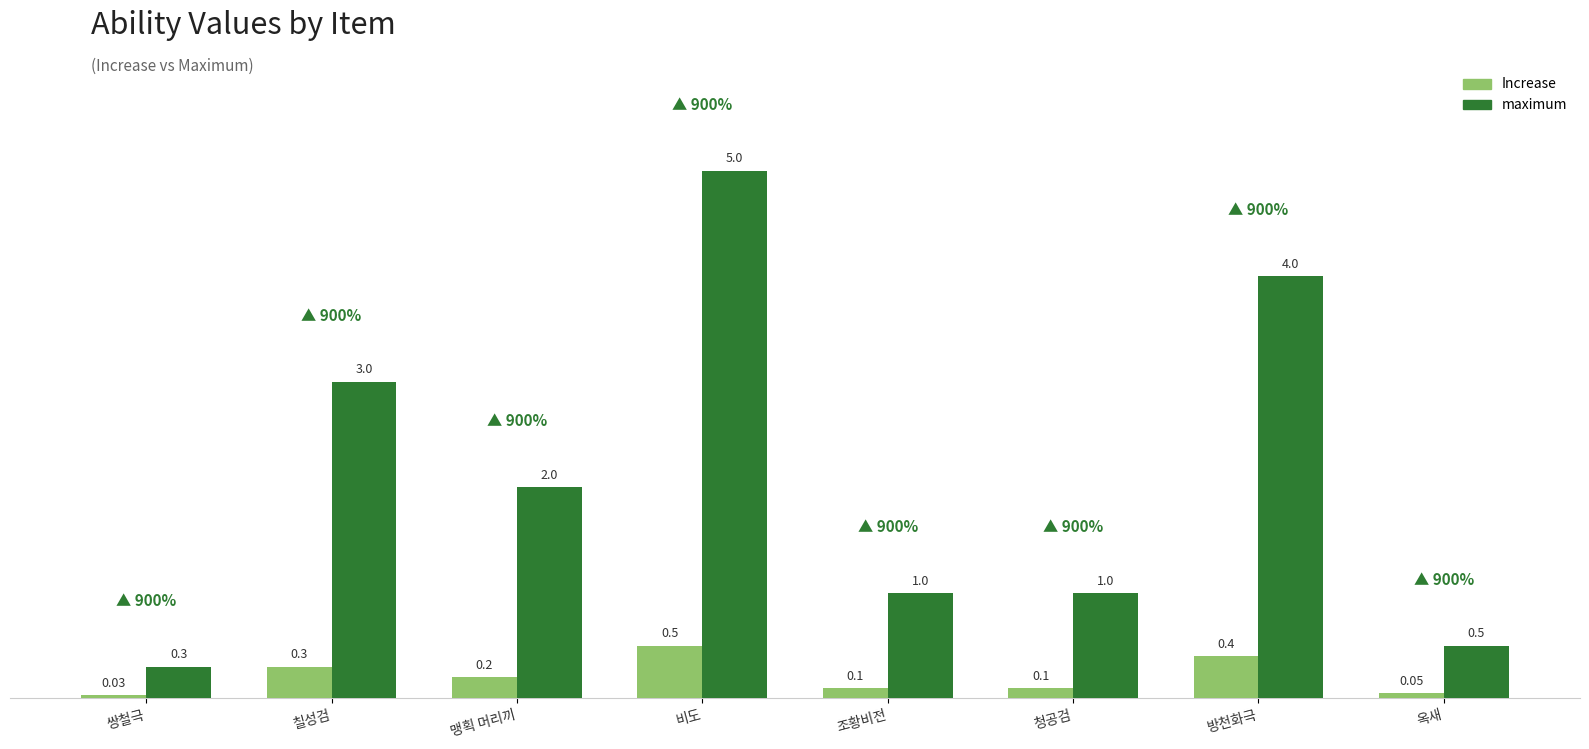

How many bars are there in total?

16